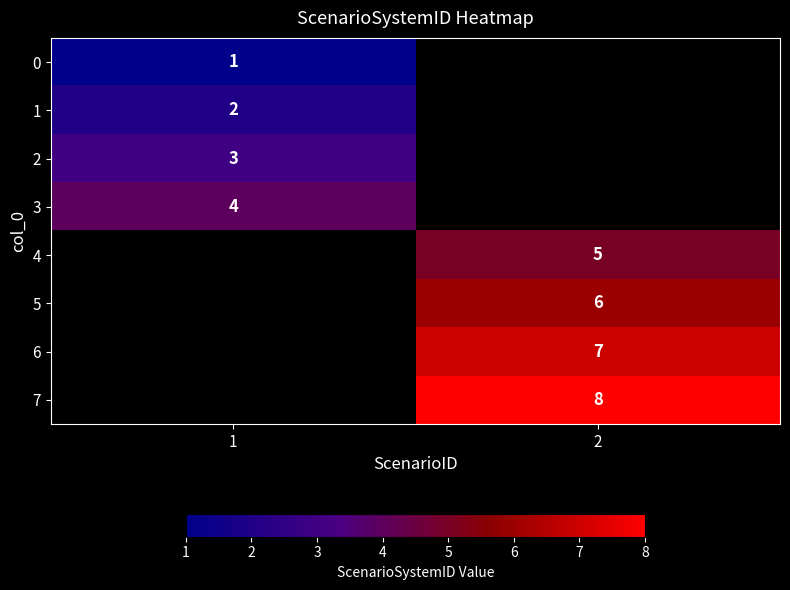

At which category does the chart reach its peak across all series?

2